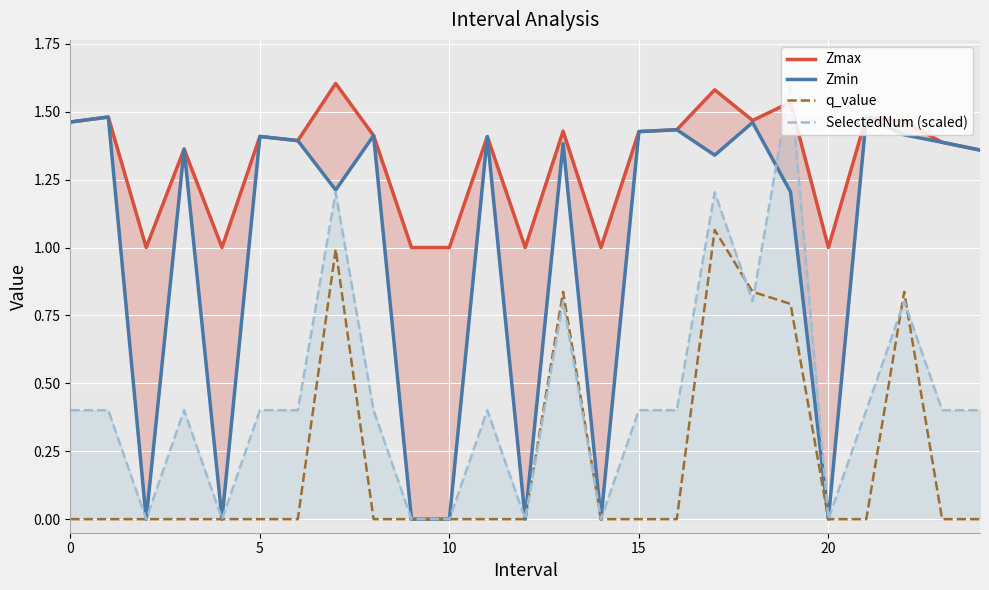

What is the sum of all q_value values?

5.4